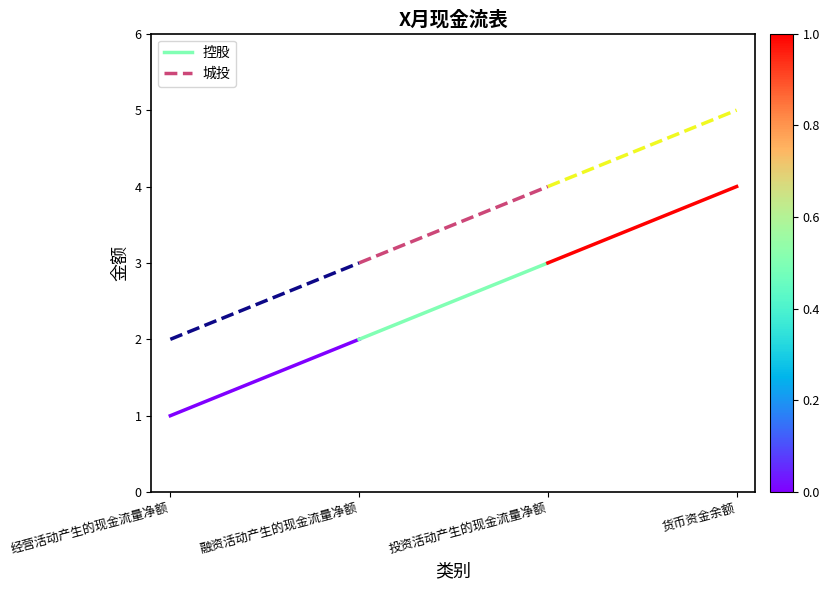

Which series has the largest range (max minus min)?

控股